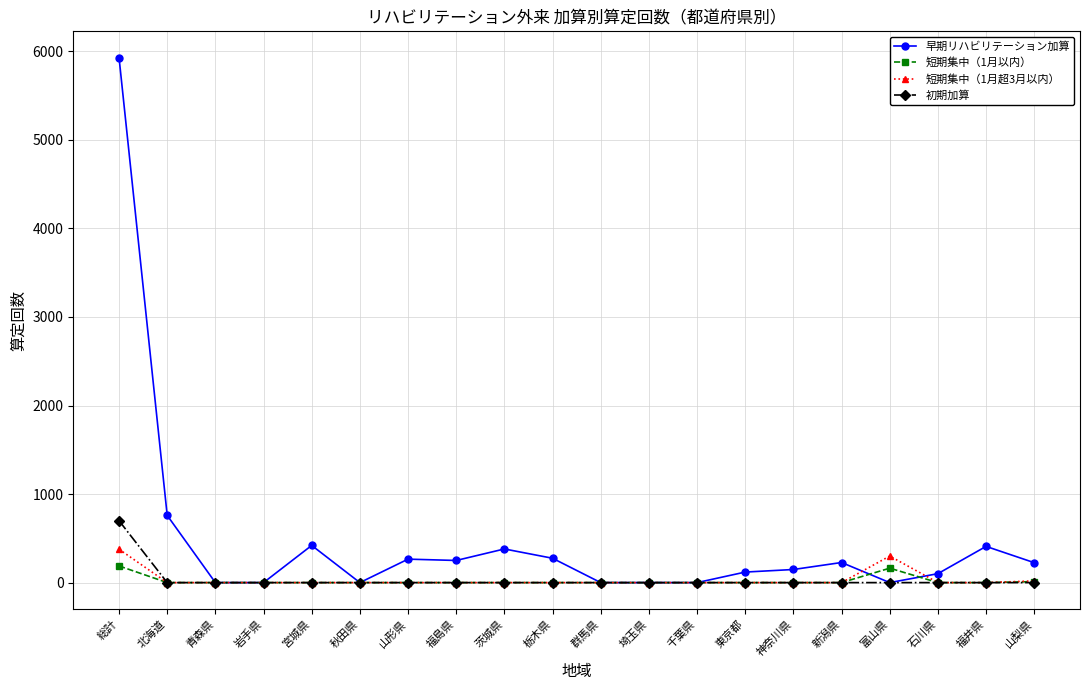

The 短期集中（1月超3月以内） series shows 0 at 青森県. True or false?

True